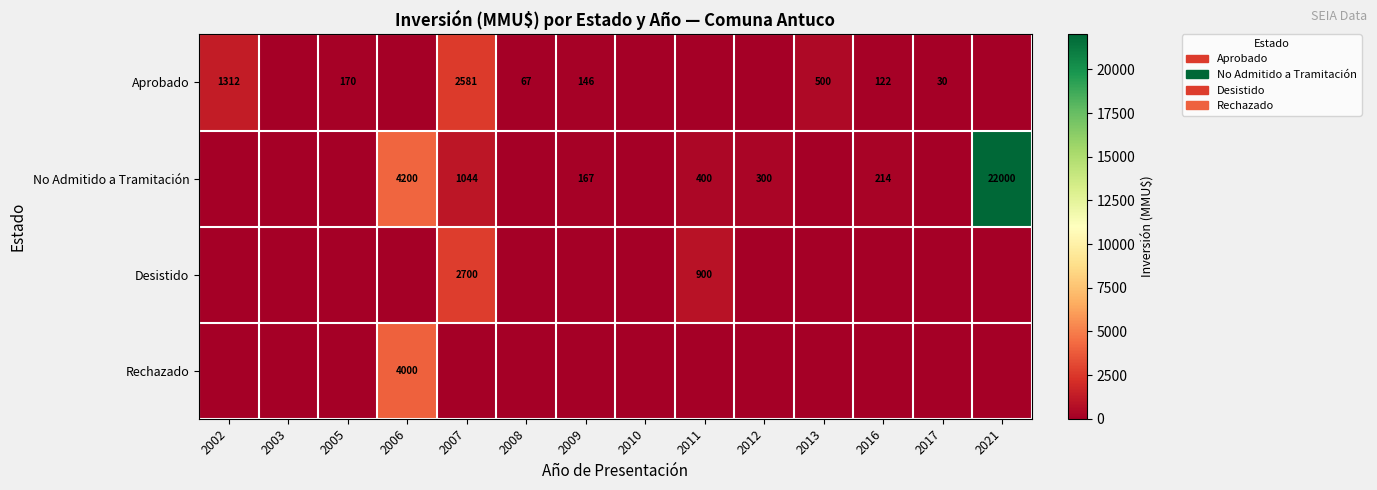

At which category is the sum across all series the highest?

2021